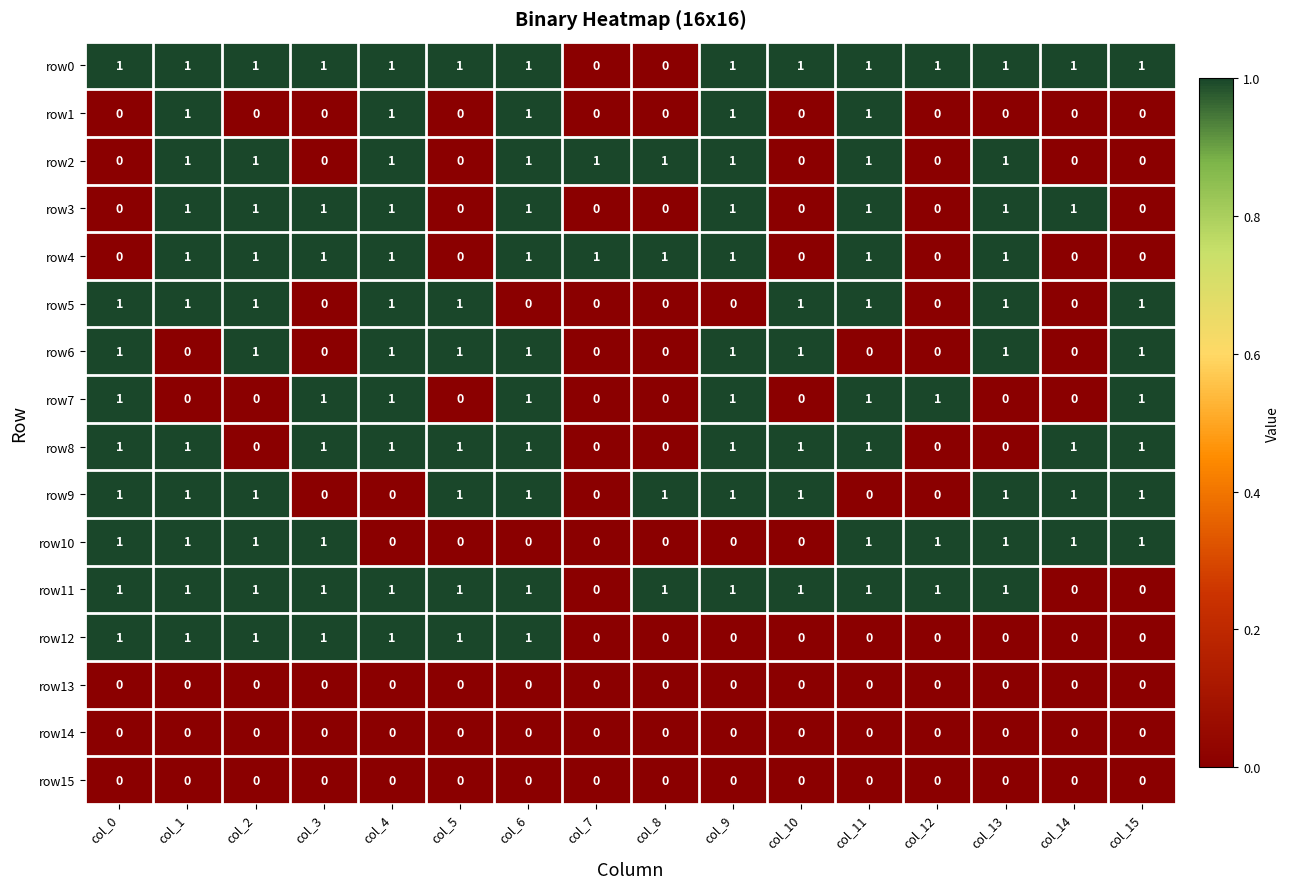

The value of row0 at col_15 is 0. True or false?

False